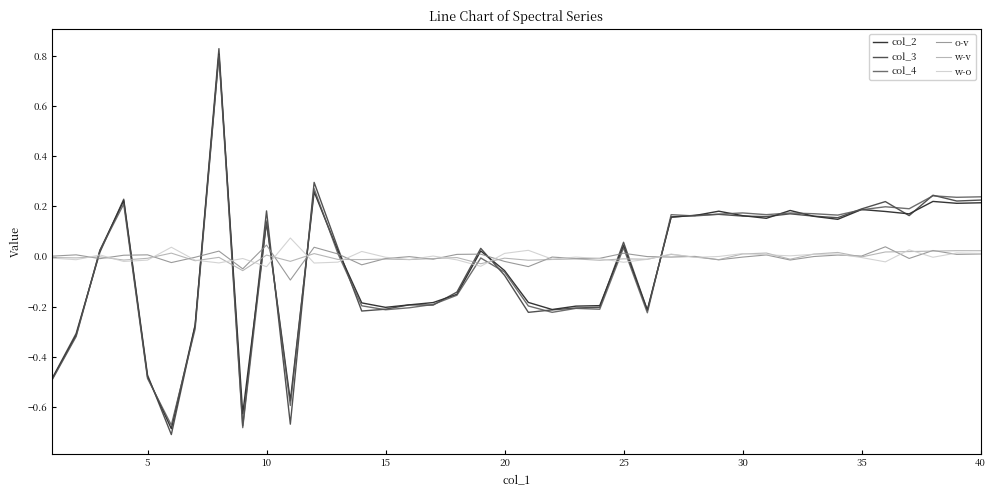

Which series has the largest range (max minus min)?

col_3